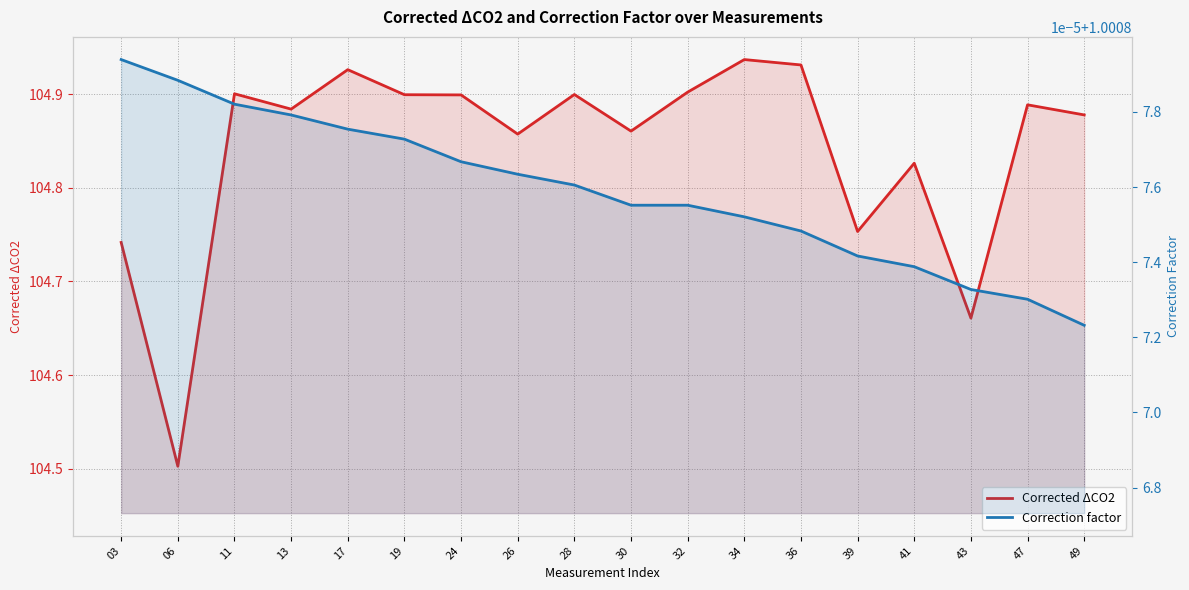

What is the sum of all Correction factor values?

18.0